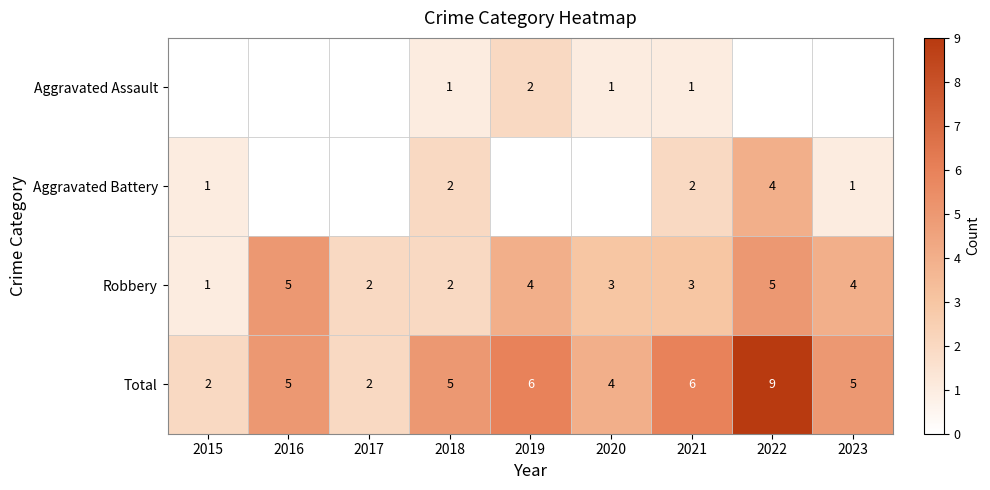

What is the sum of the Robbery values at 2022 and 2015?

6